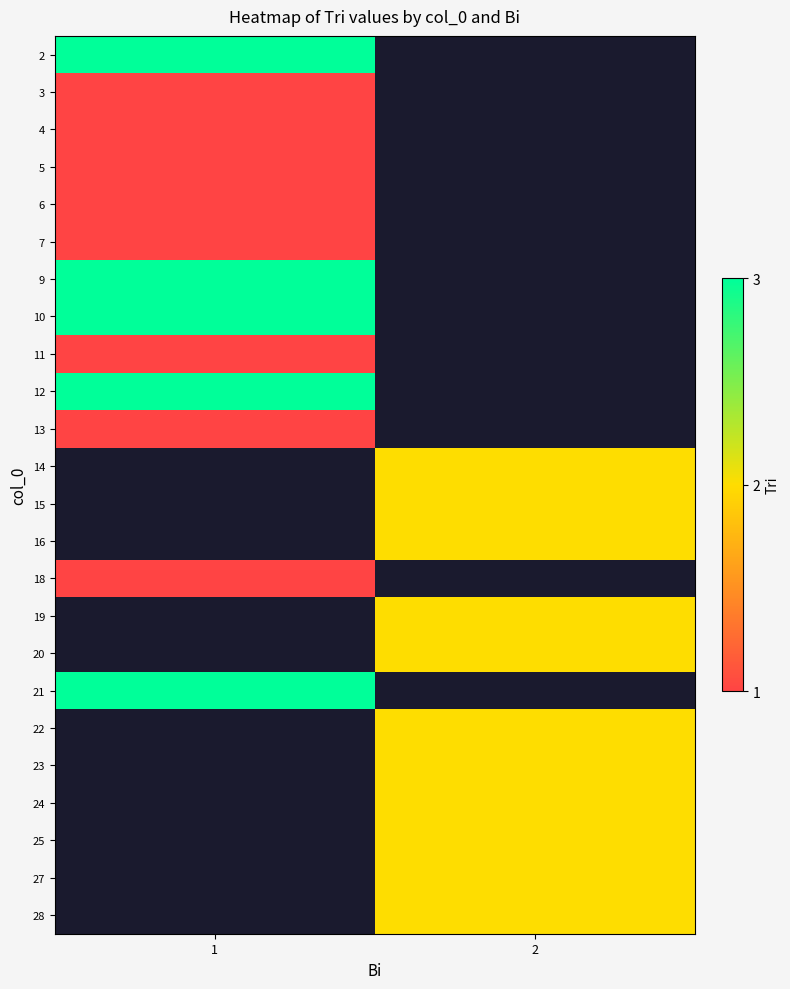

Is the value of 27 at 1 greater than the value of 6 at 1?

No